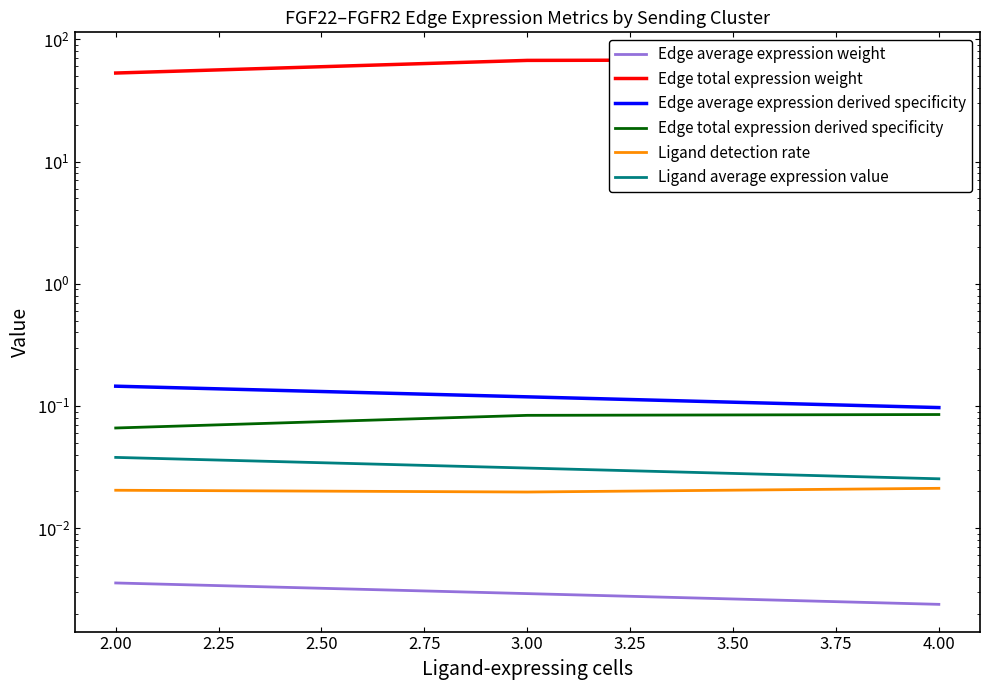

The value of Ligand detection rate at 2.00 is 0.0. True or false?

True